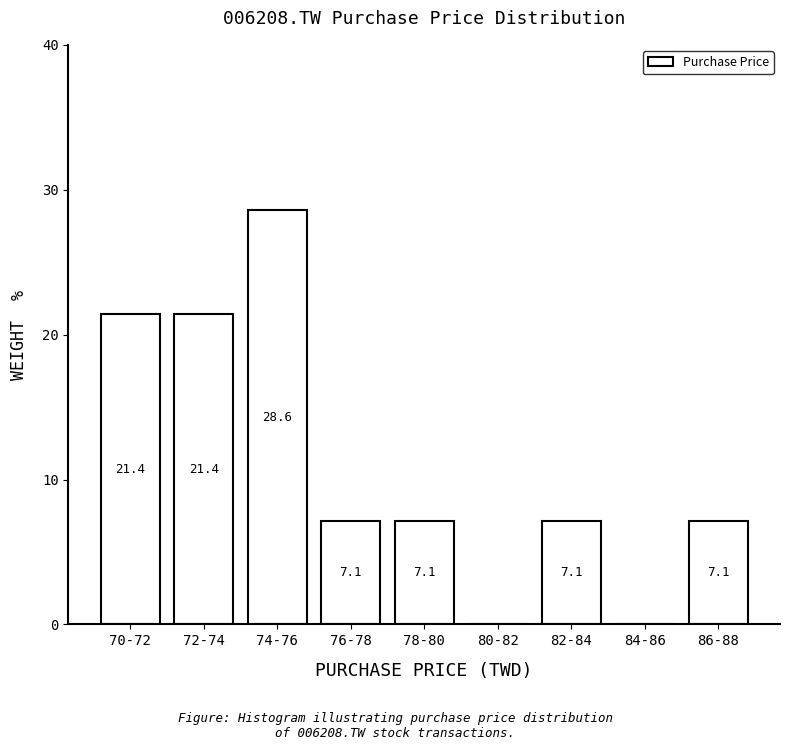

Reading left to right, what are all the values shown in this chart?

70-72=21.4	72-74=21.4	74-76=28.6	76-78=7.1	78-80=7.1	80-82=0.0	82-84=7.1	84-86=0.0	86-88=7.1